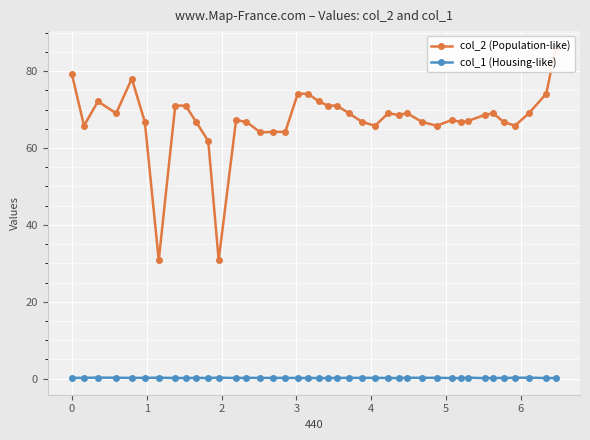

What are all the series names shown in the legend?

col_2 (Population-like), col_1 (Housing-like)